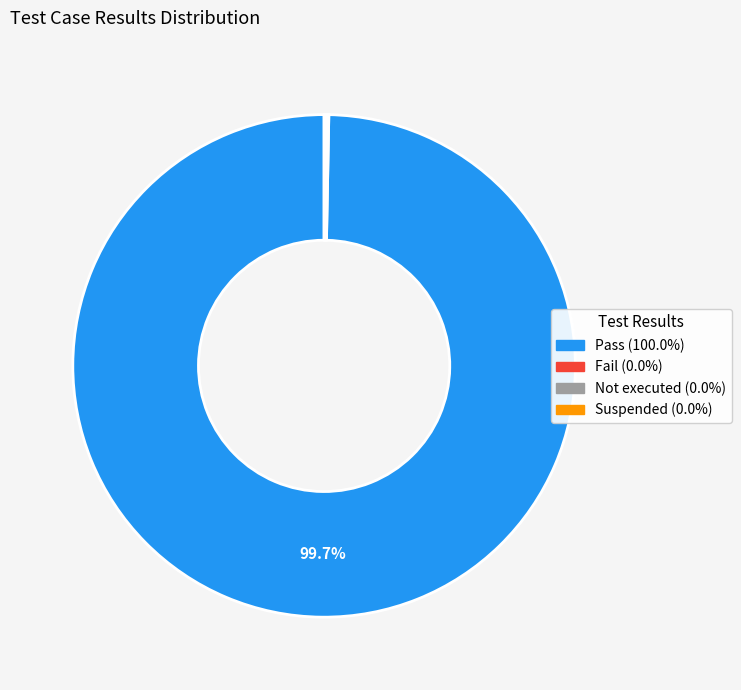

Does Pass represent more than half of the total?

Yes